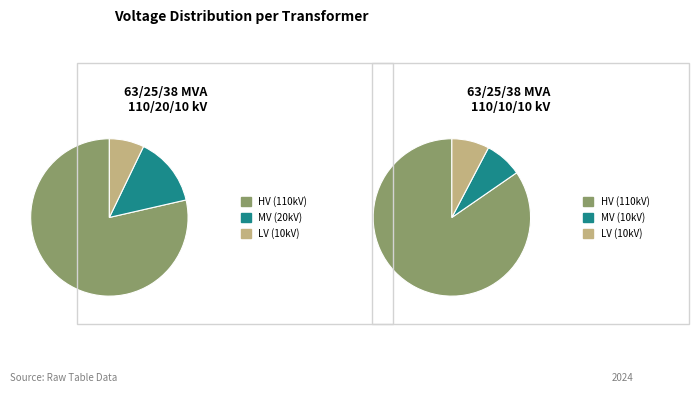

Which has a higher value, 63/25/38 MVA 110/20/10 kV or 63/25/38 MVA 110/10/10 kV?

63/25/38 MVA 110/20/10 kV